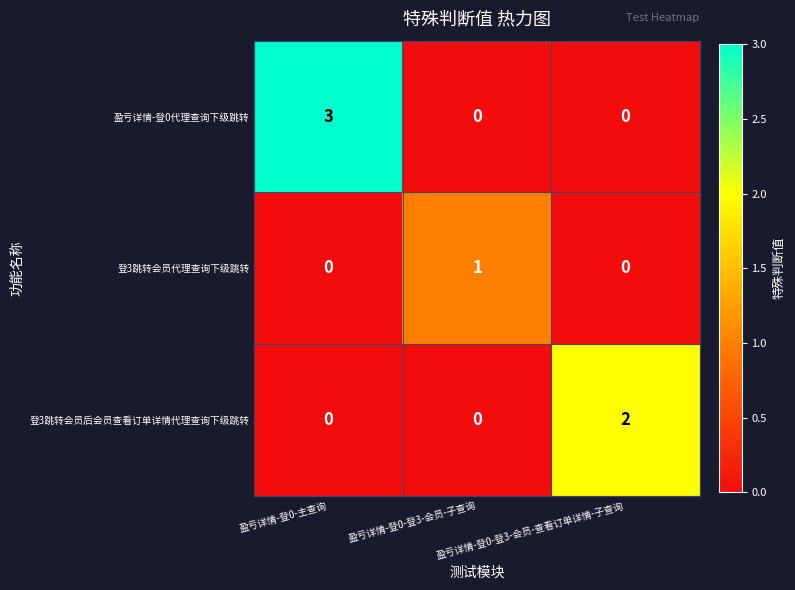

Rank the series by their maximum value, from lowest to highest.

登3跳转会员代理查询下级跳转, 登3跳转会员后会员查看订单详情代理查询下级跳转, 盈亏详情-登0代理查询下级跳转